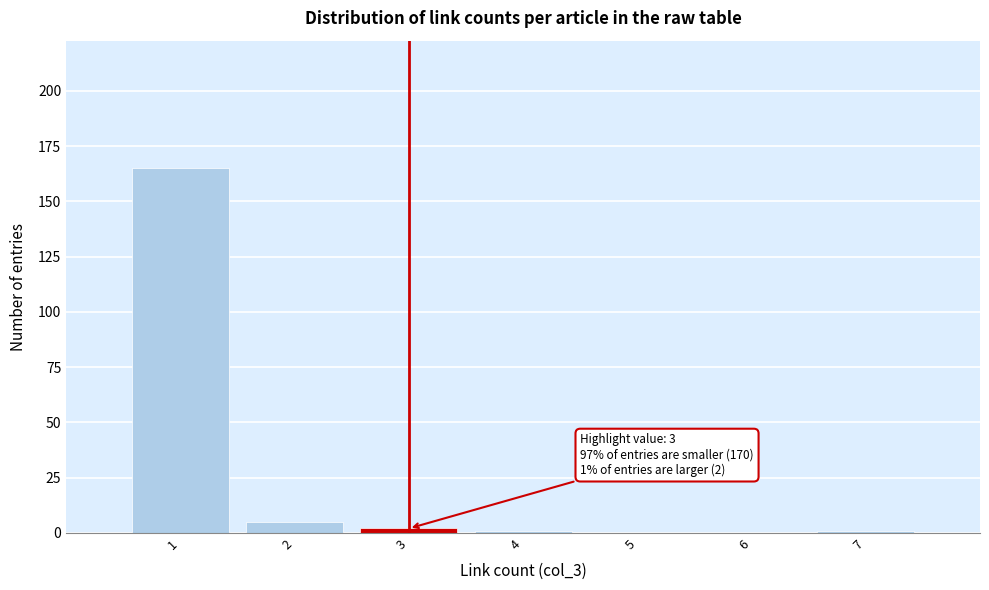

Which range on the x-axis has the tallest bar?

0.5 to 1.5